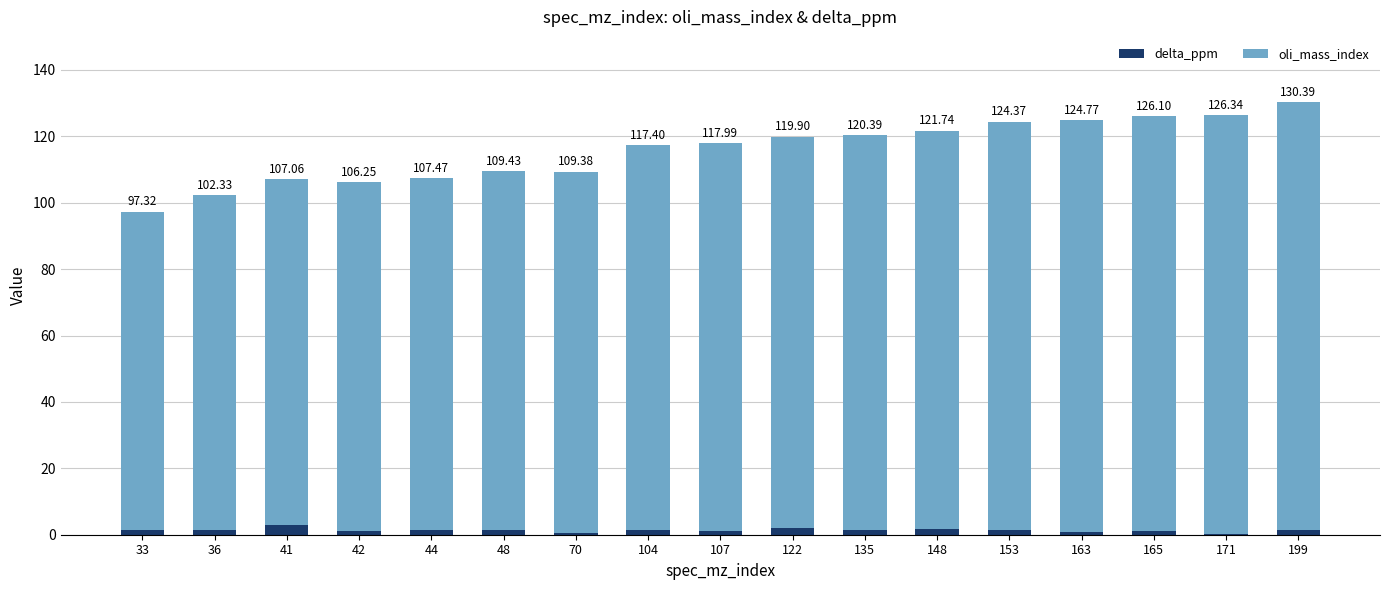

At which category is the sum across all series the highest?

199